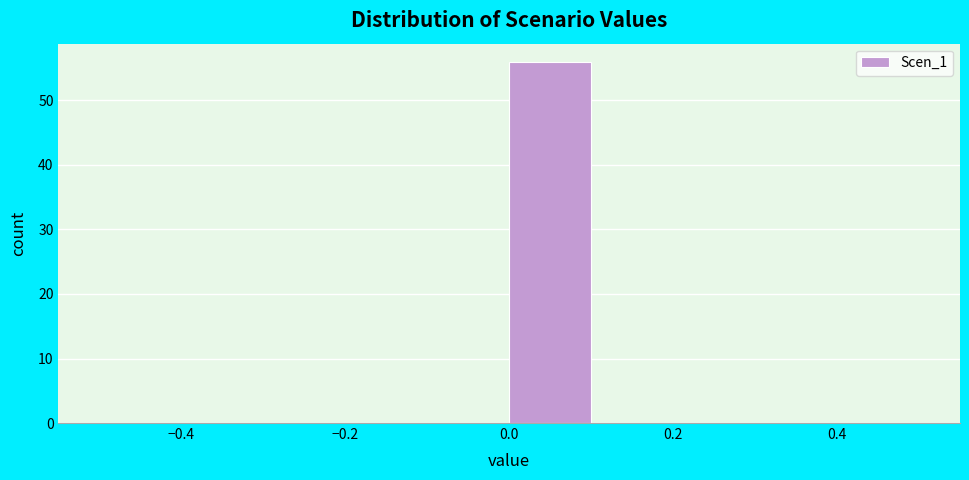

How tall is the bar that spans 0.0 to 0.1 on the x-axis? The values are not printed on the chart, so give them approximately, as read against the axis.

56